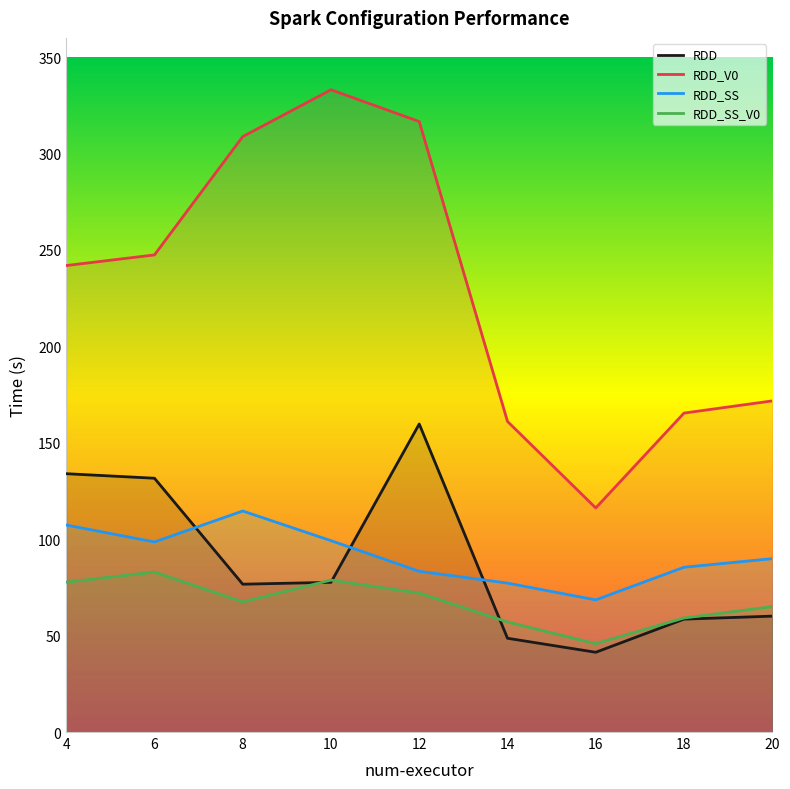

The RDD series shows 78.3 at 18. True or false?

False